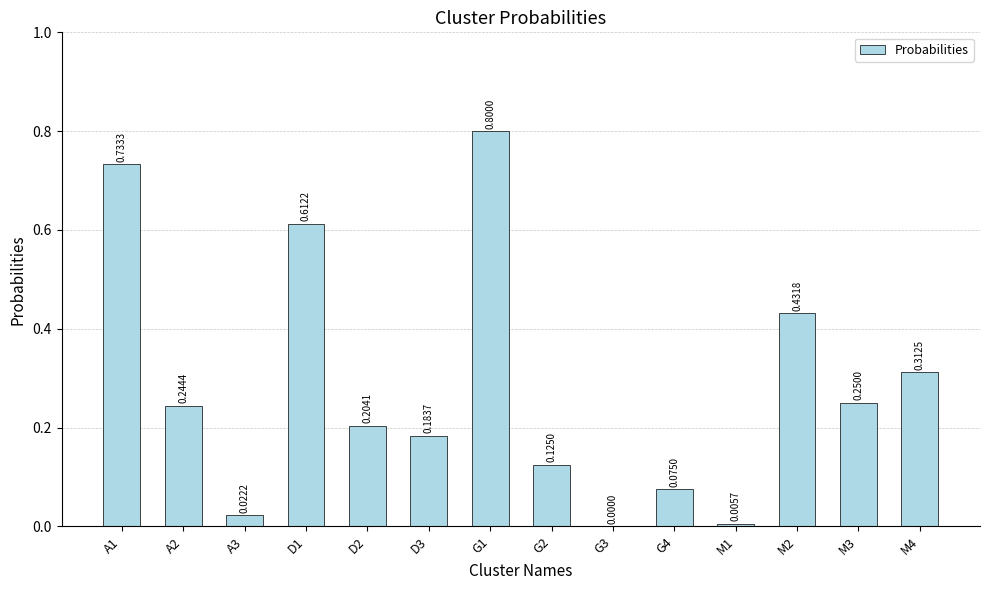

How many distinct data groups are displayed?

1